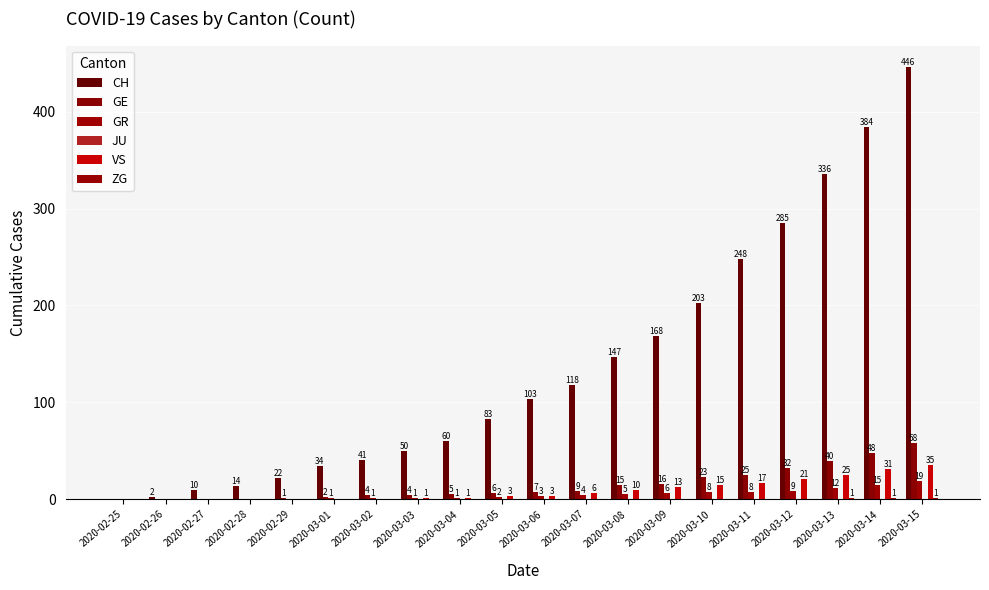

Rank the series by their maximum value, from highest to lowest.

CH, GE, VS, GR, ZG, JU